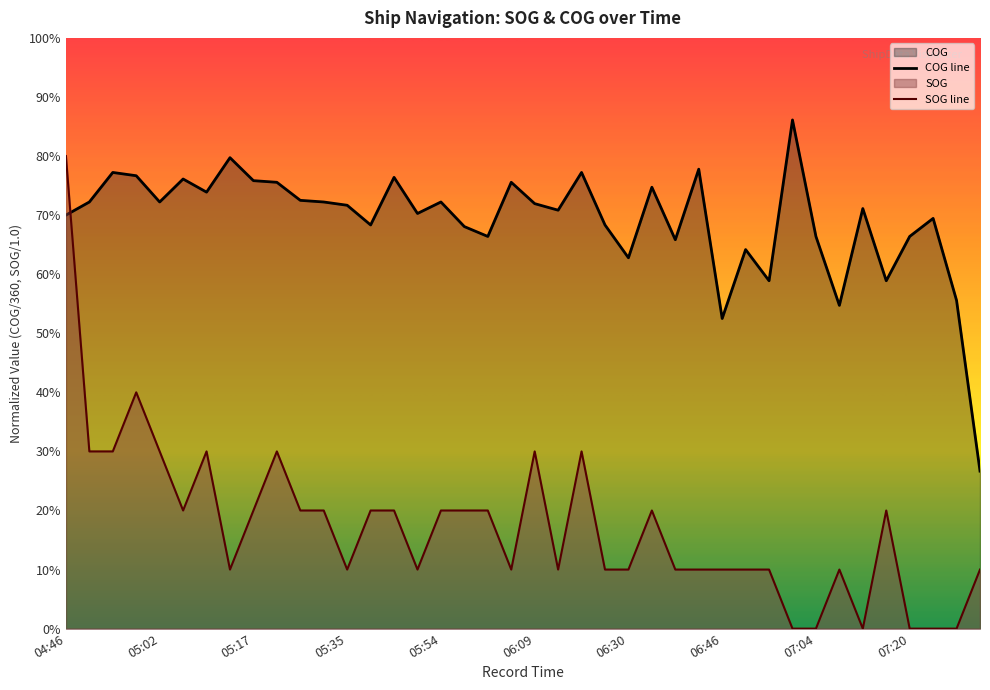

Does the chart display data point markers on the line(s)?

No